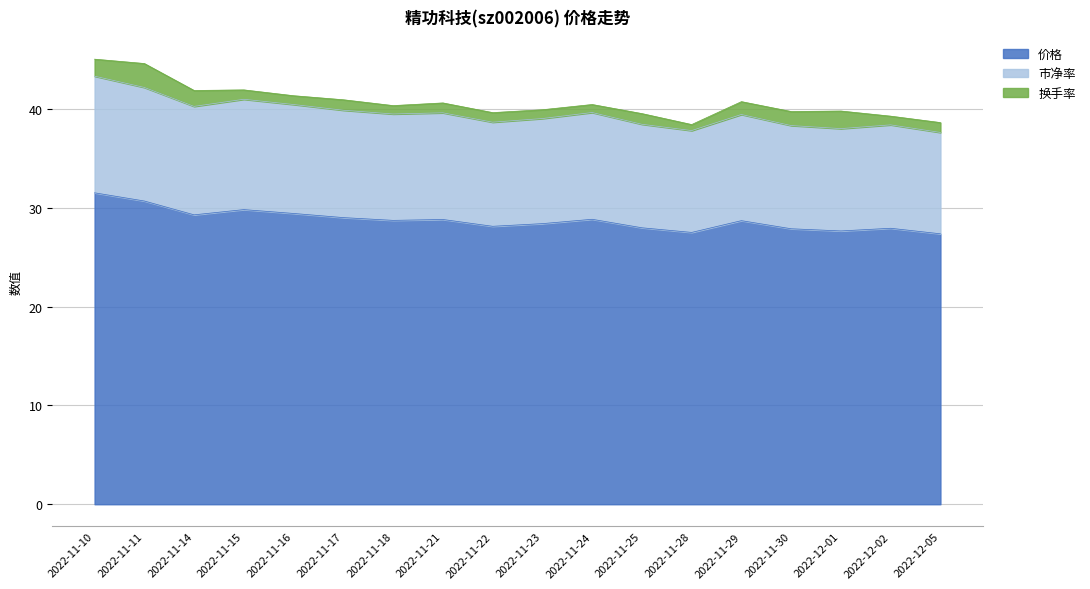

What is the total value across all series at 2022-11-14?

41.9